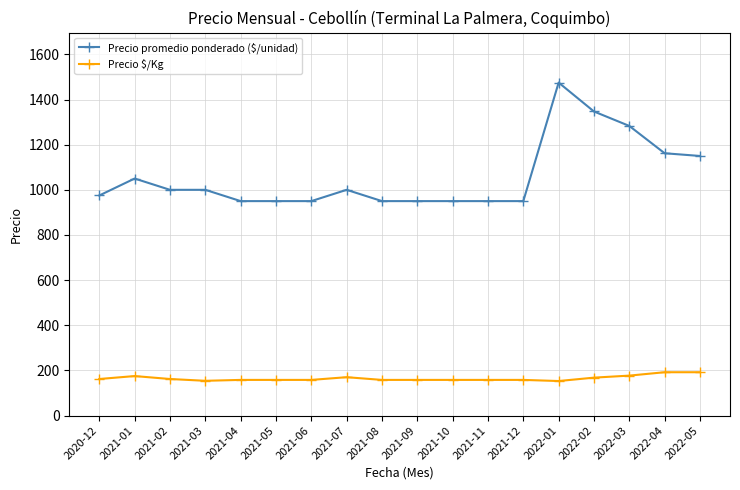

Does the chart display data point markers on the line(s)?

Yes